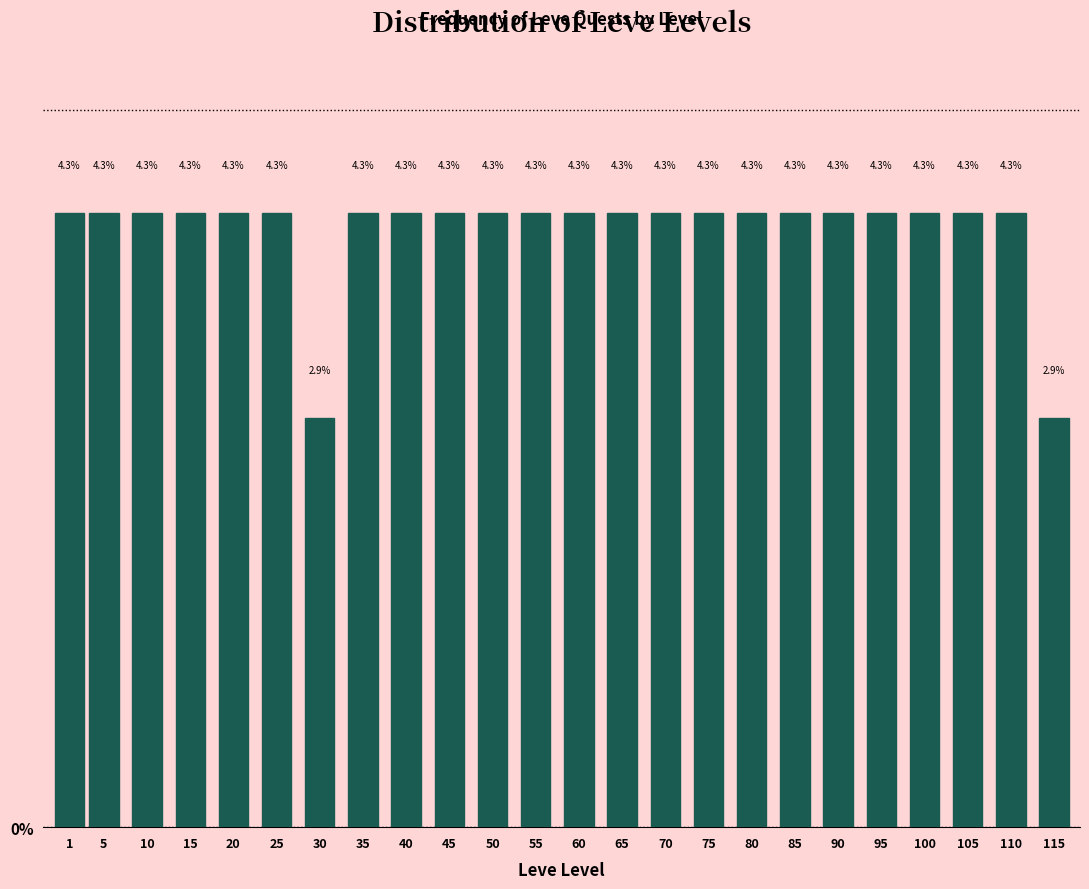

Reading right to left, list all the values displayed in this chart.

2.9	4.3	4.3	4.3	4.3	4.3	4.3	4.3	4.3	4.3	4.3	4.3	4.3	4.3	4.3	4.3	4.3	2.9	4.3	4.3	4.3	4.3	4.3	4.3